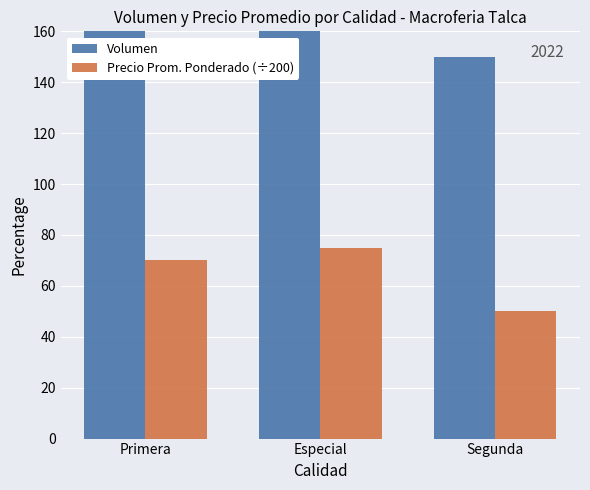

Which label corresponds to the largest value in the chart?

Primera